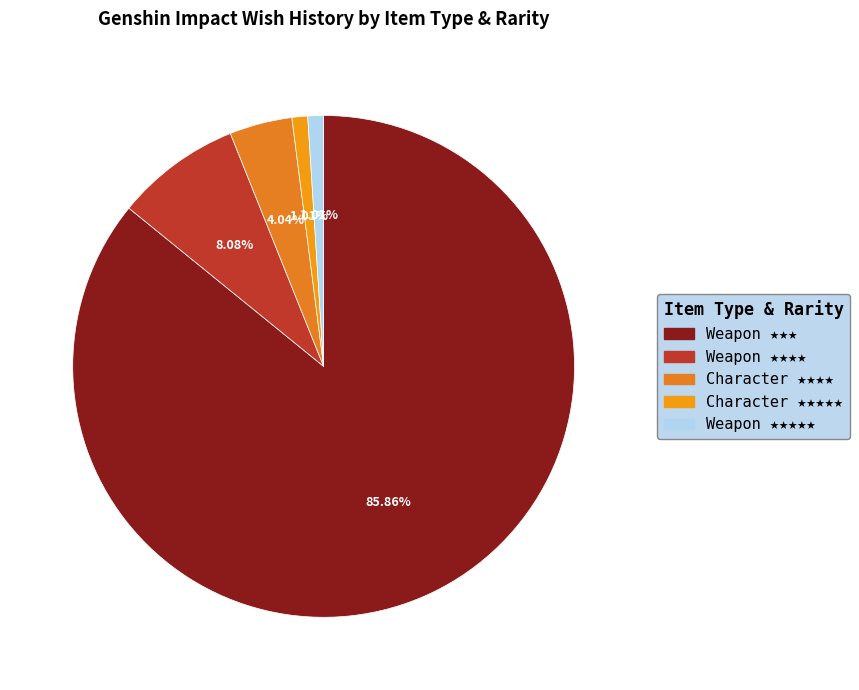

To the nearest percent, what is the average slice percentage?

20%